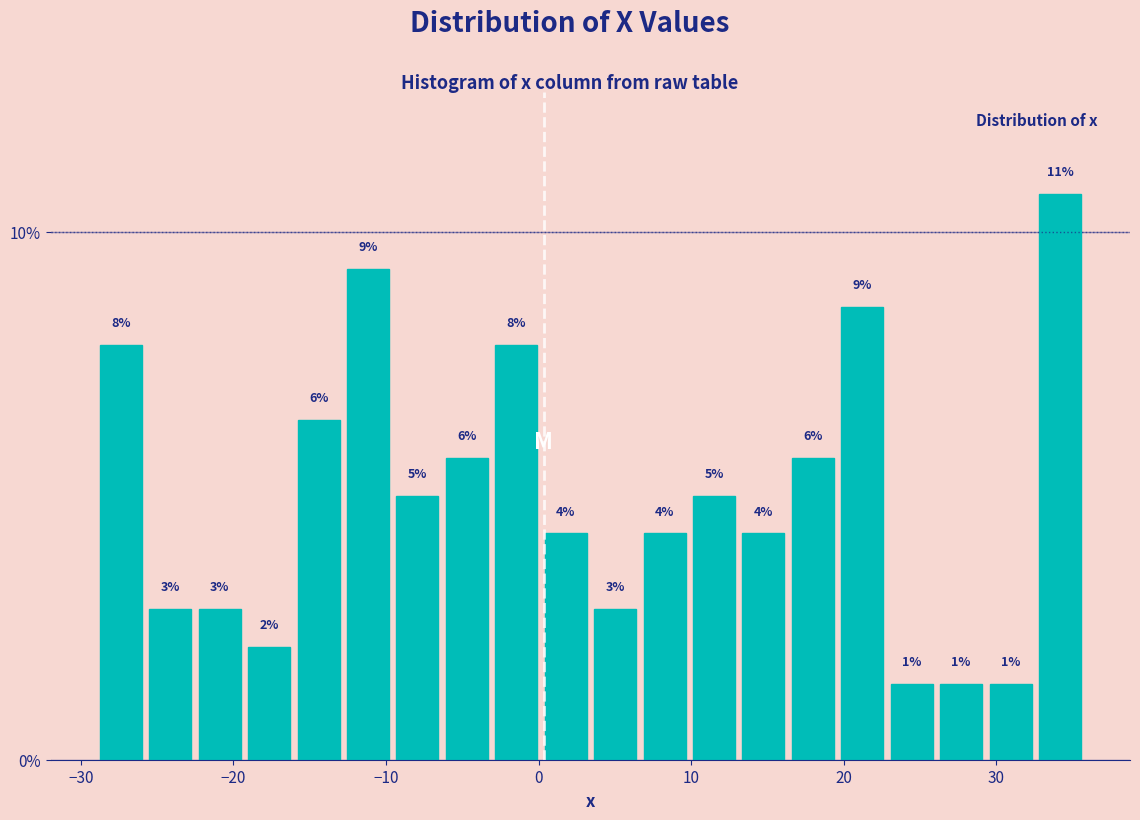

Read against the x-axis, roughly where is the centre of the tallest bar?

34